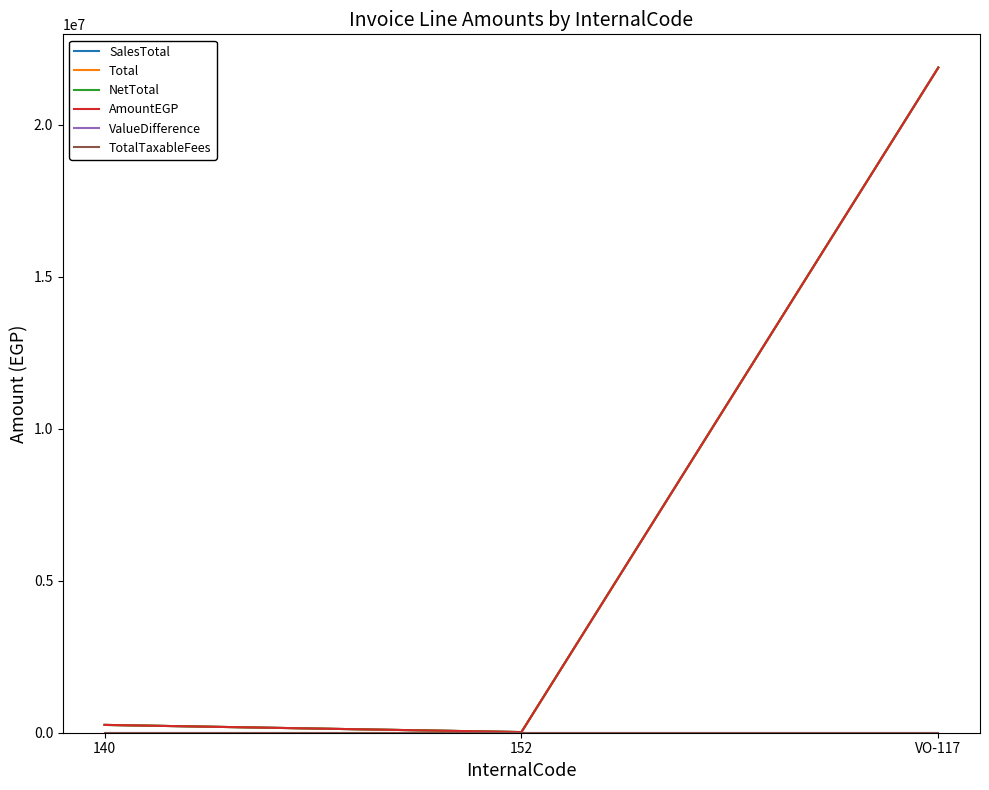

At which label is SalesTotal closest to 10946693?

140